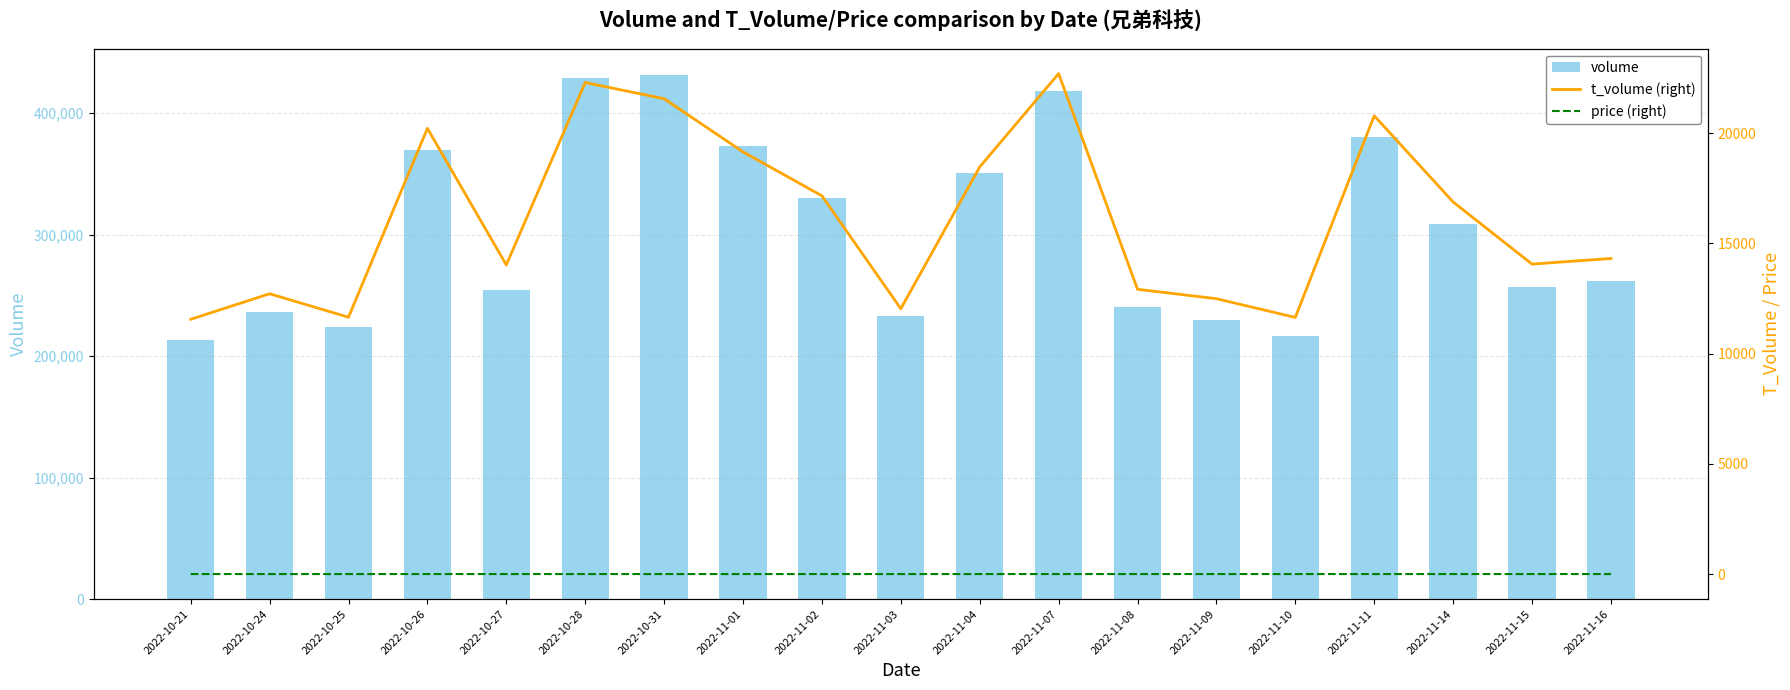

Reading left to right, extract all data points from this chart.

volume: 213318.0	236235.0	223652.0	370068.0	254857.0	429011.0	431630.0	372881.0	329915.0	233251.0	351089.0	417972.0	240314.0	229571.0	216802.0	380666.0	308628.0	257263.0	261897.0
t_volume (right): 11554.0	12713.0	11649.0	20210.0	14019.0	22288.0	21555.0	19145.0	17153.0	12034.0	18461.0	22692.0	12916.0	12488.0	11640.0	20782.0	16874.0	14057.0	14312.0
price (right): 5.4	5.3	5.3	5.5	5.5	5.1	5.1	5.2	5.2	5.2	5.3	5.4	5.4	5.4	5.3	5.4	5.5	5.5	5.4